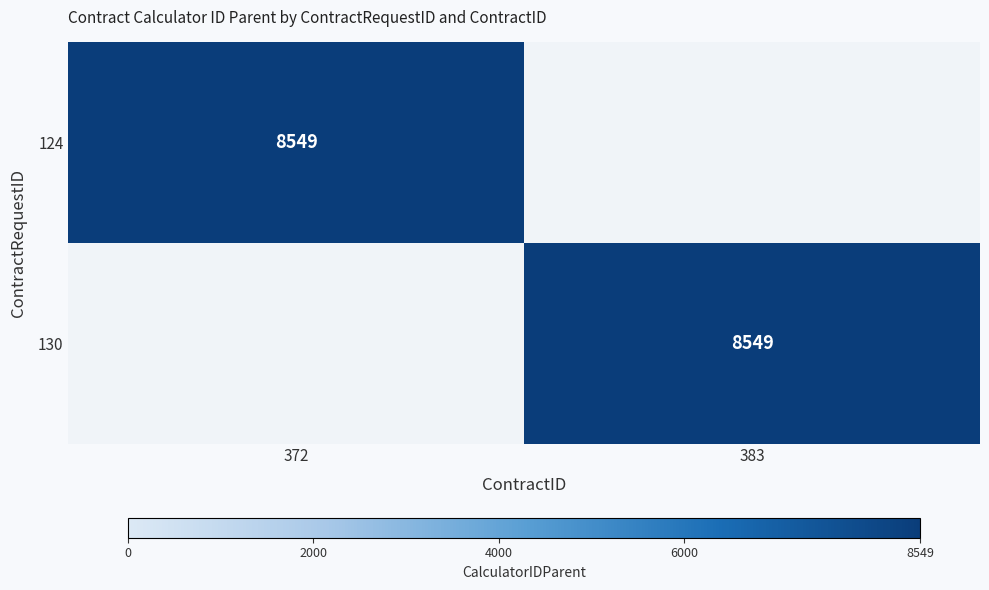

Is it true that 130 equals 8549 at 383?

True